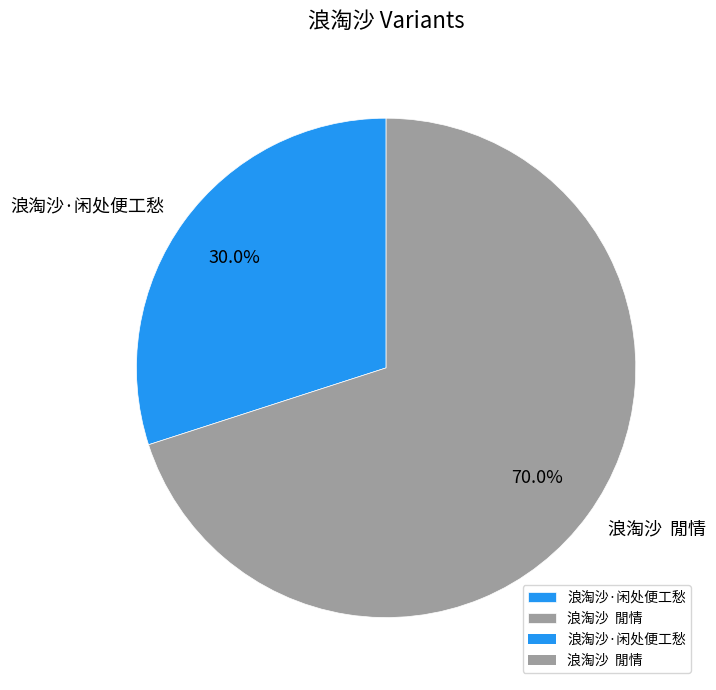

Which category has the smallest portion of the pie?

浪淘沙·闲处便工愁